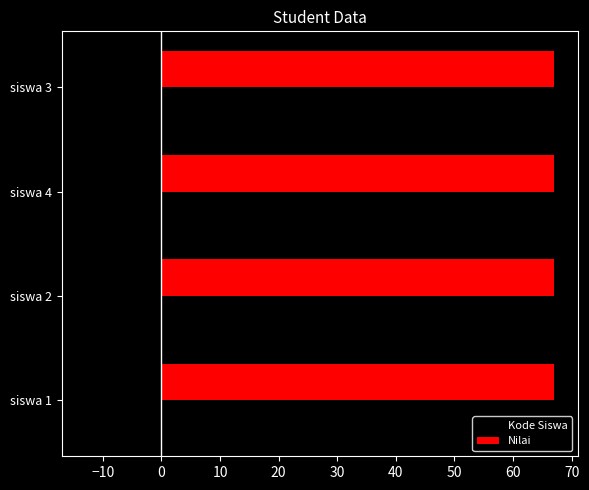

List the series in order of their overall mean, highest first.

Nilai, Kode Siswa